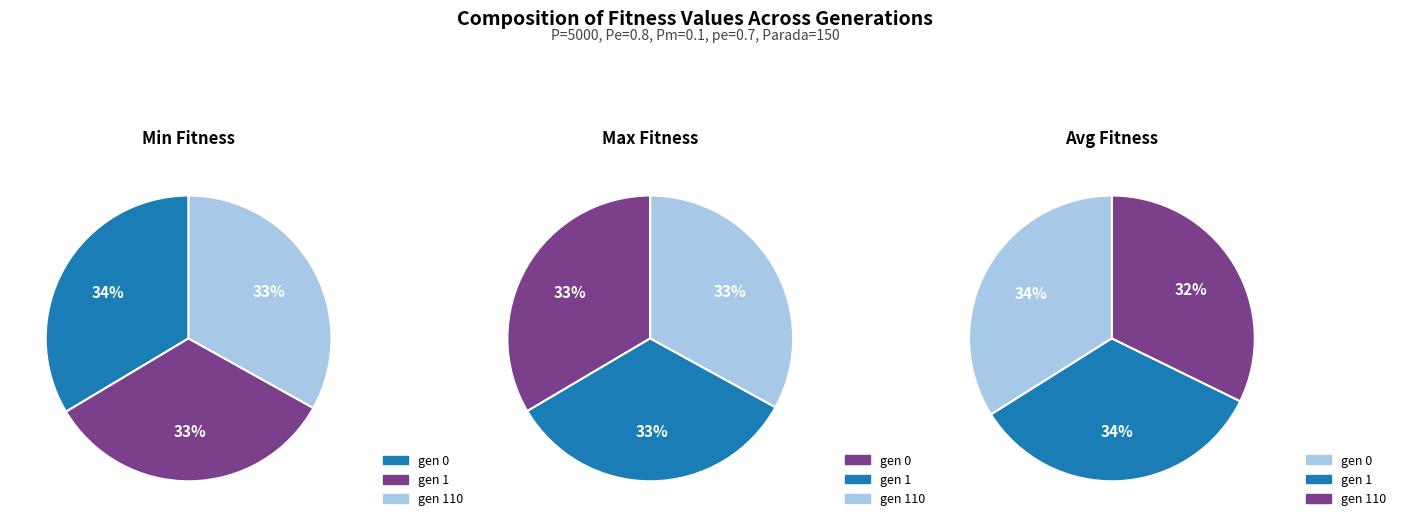

To the nearest percent, what is the average slice percentage?

33%